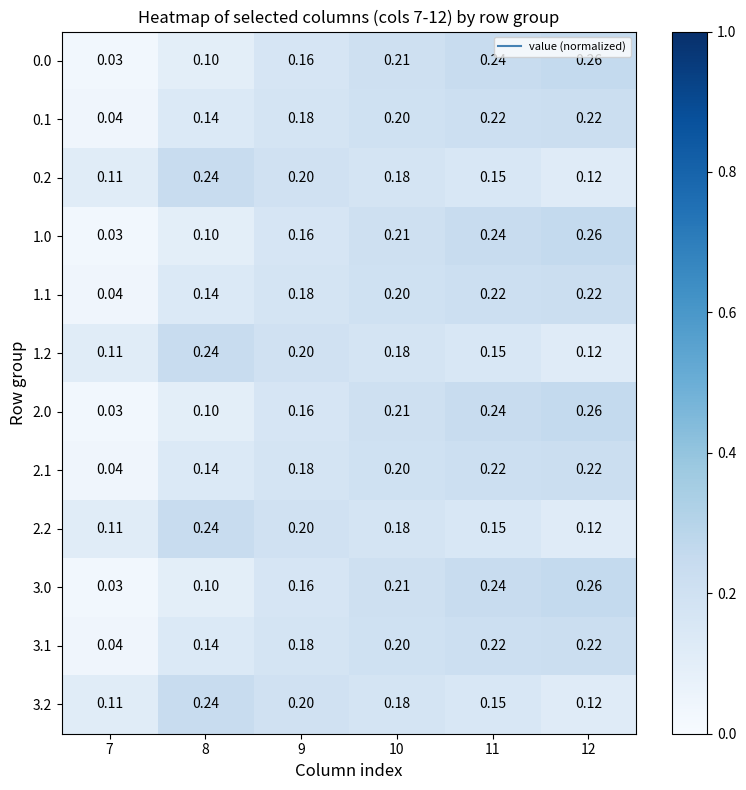

What is the total value across all series at 9?

2.2